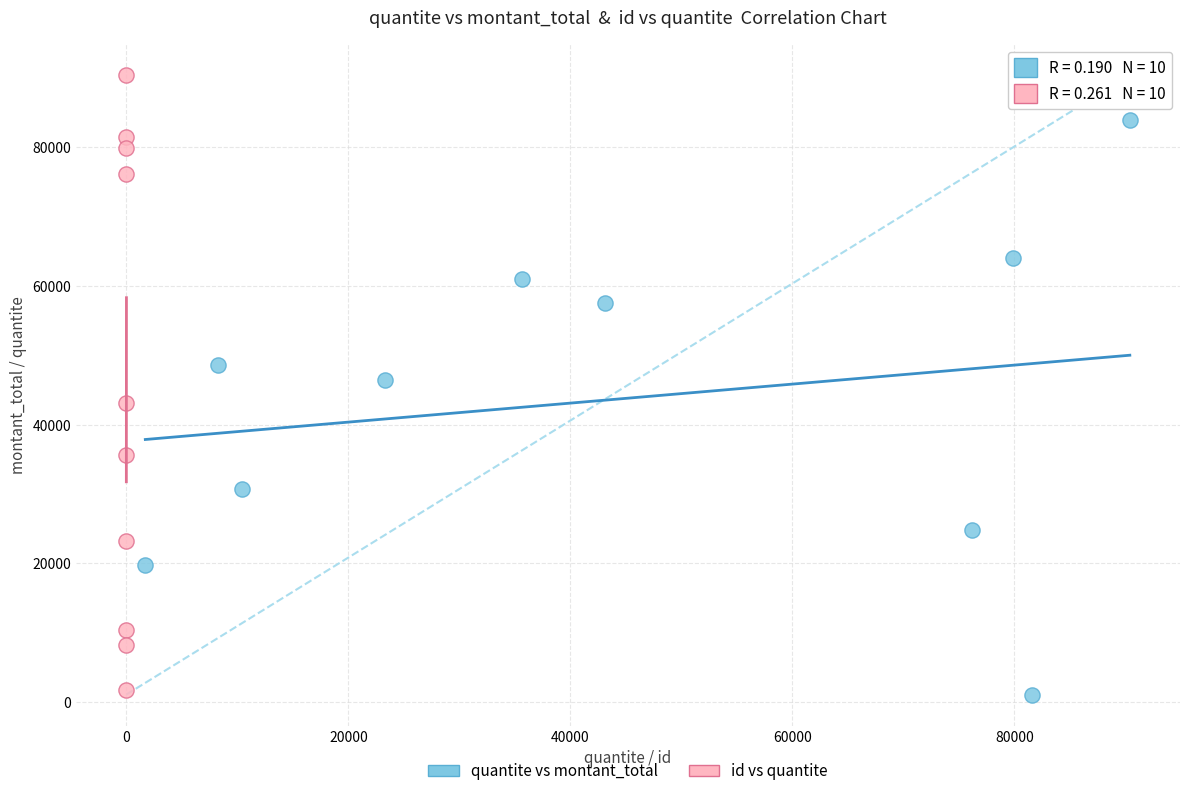

Which series has the largest Y range (max minus min)?

id vs quantite